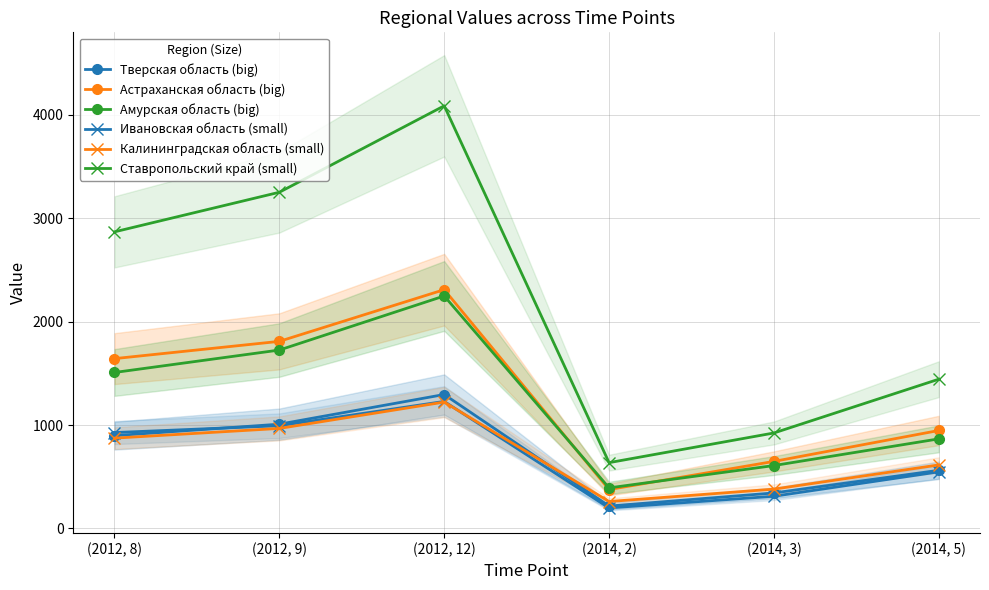

Rank the categories by Амурская область (big) value from lowest to highest.

(2014, 2), (2014, 3), (2014, 5), (2012, 8), (2012, 9), (2012, 12)